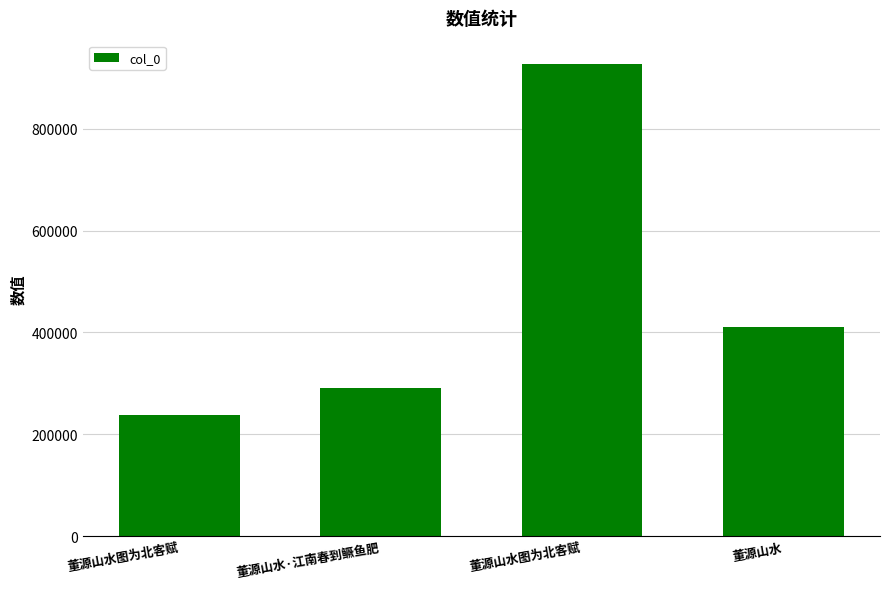

Approximately how many times larger is the value at 董源山水·江南春到鳜鱼肥 compared to 董源山水图为北客赋?

0.3